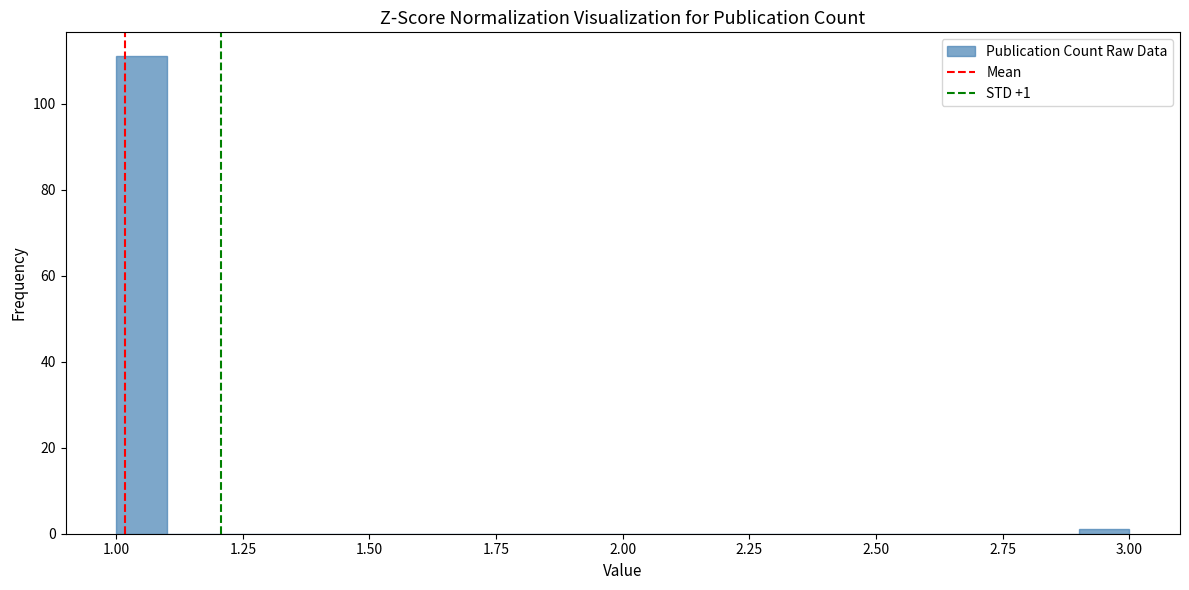

Around what value on the x-axis is the tallest bar? Give the approximate position of its centre, as read against the axis.

1.05